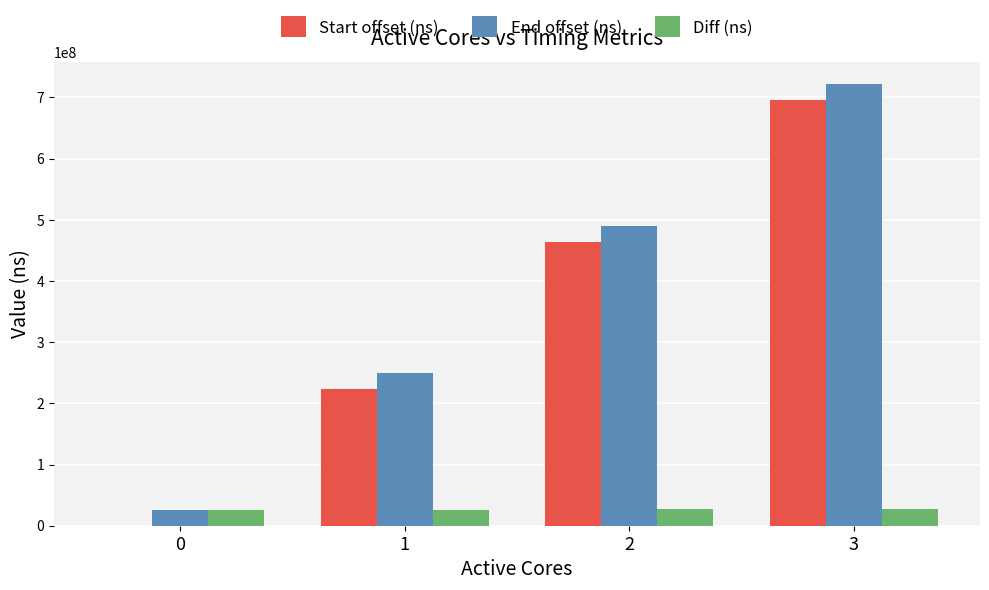

How many positive values does the Start offset (ns) series have?

3